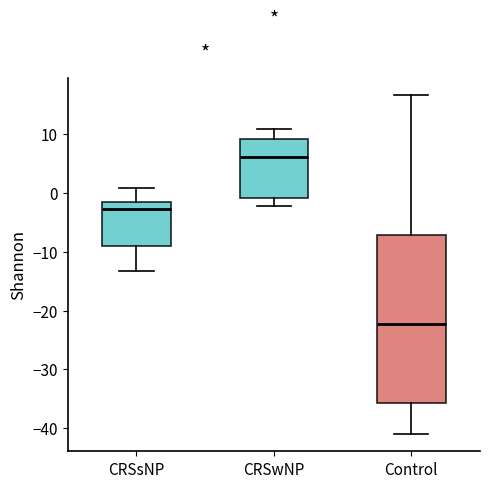

Which box has the lowest median line?

Control